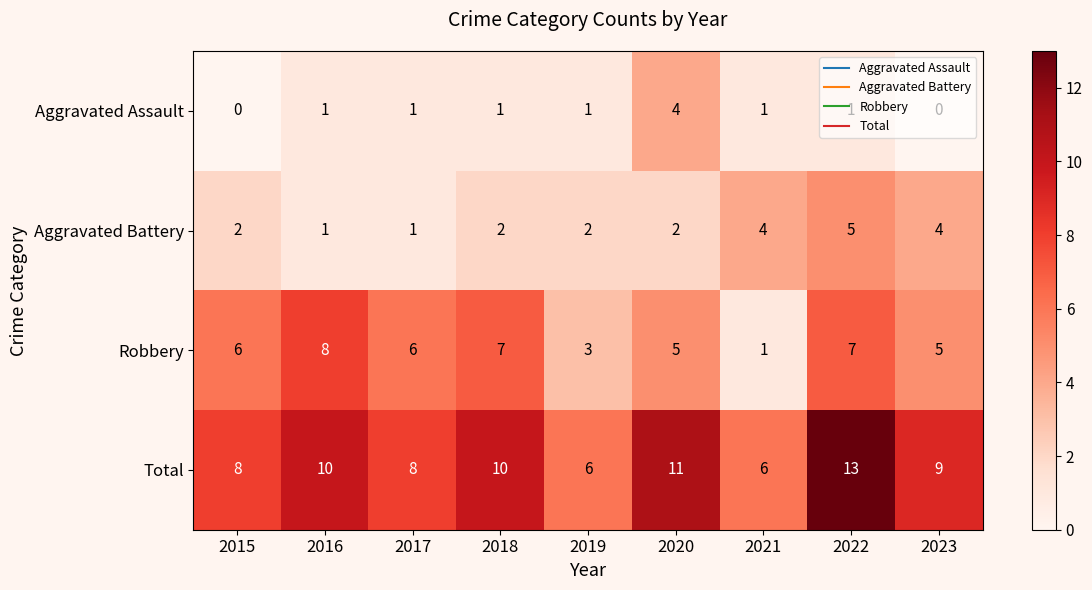

Between 2020 and 2021, which series saw the biggest shift?

Total